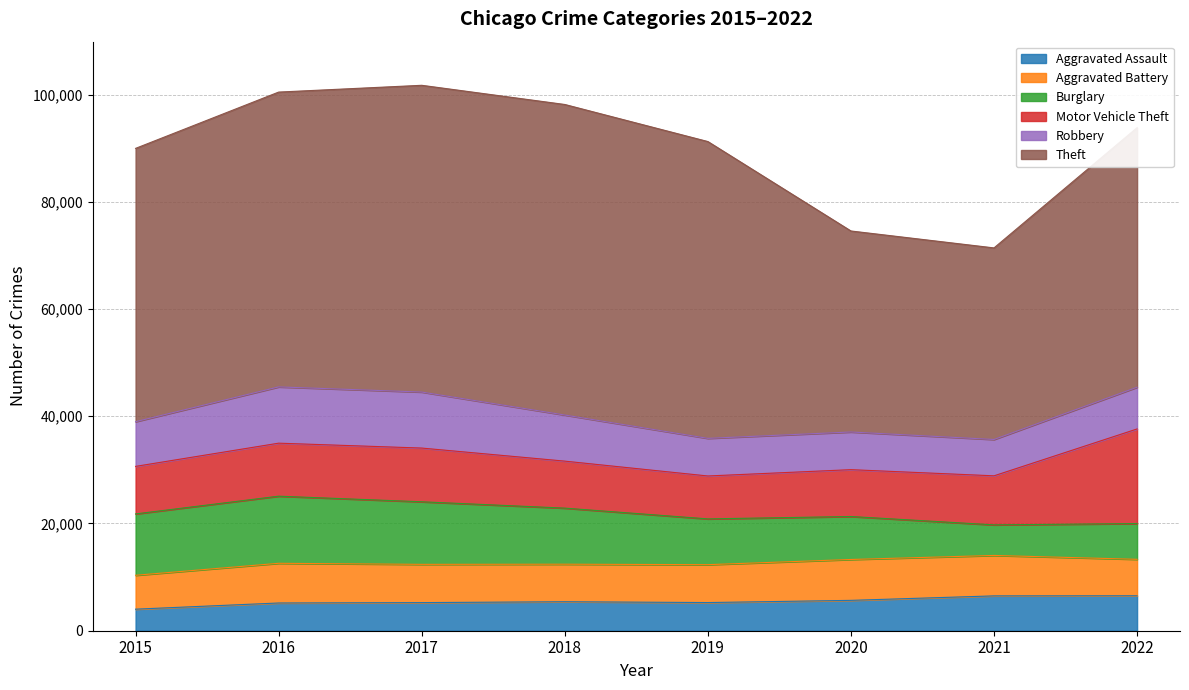

What is the spread (max minus min) of values at 2017?

51967